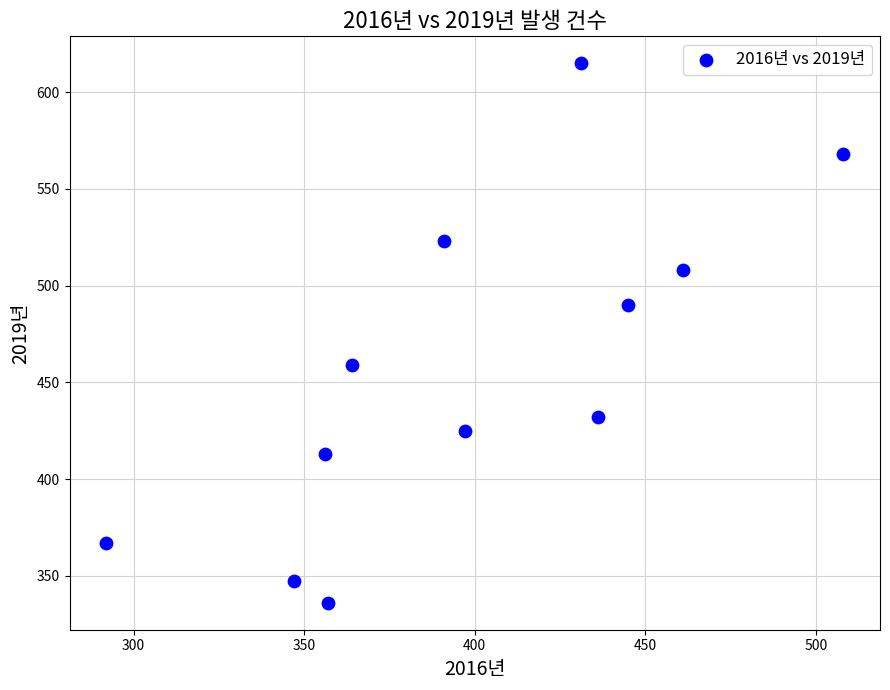

What is the average X value?

399